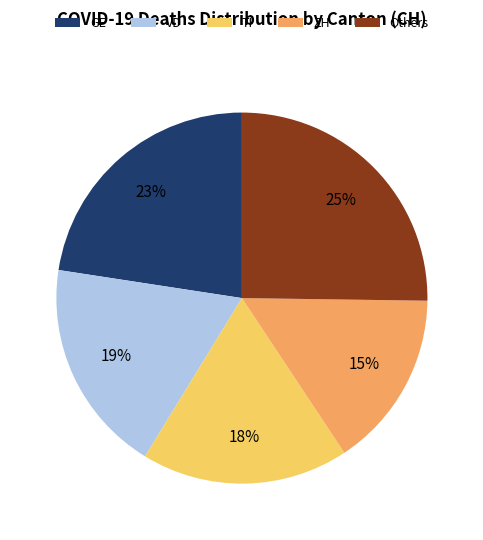

What is the ratio of the value at TI to the value at GE?

0.8